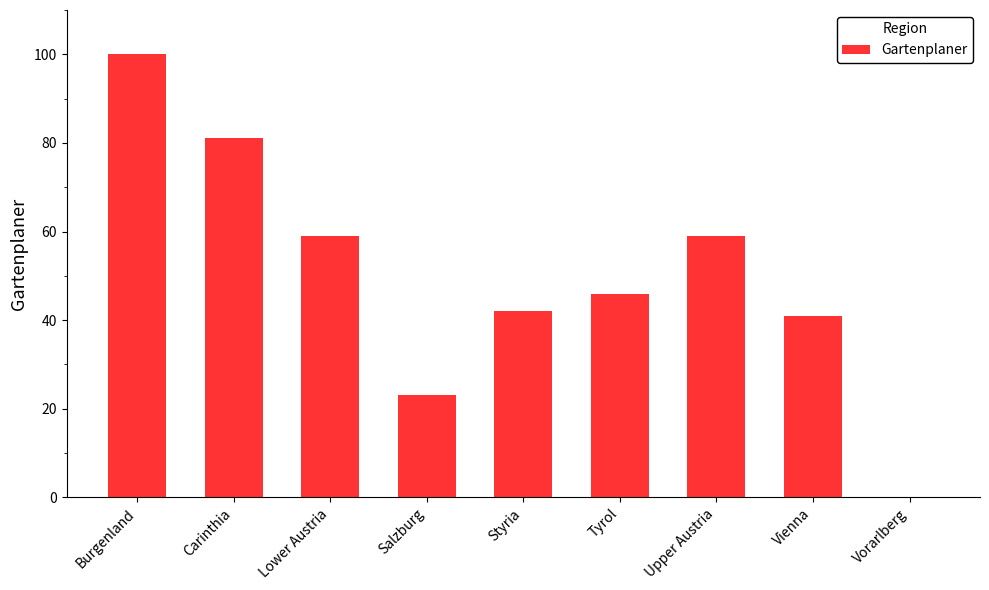

What is the sum of all values?

451